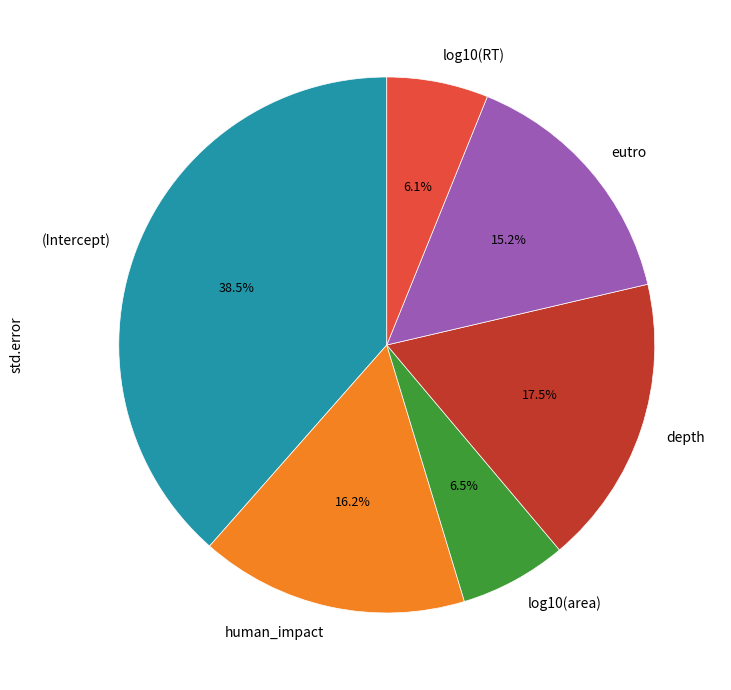

What percentage is NOT represented by eutro?

84.8%